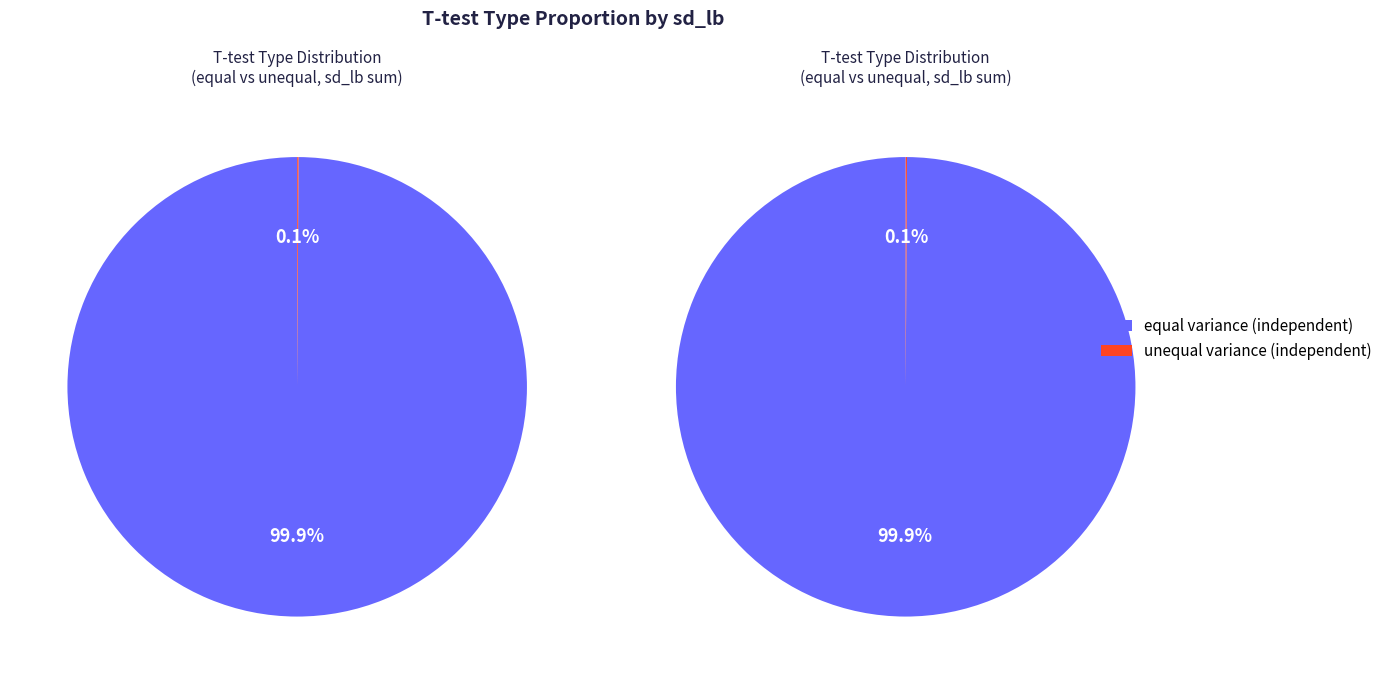

Rank the categories by value from lowest to highest.

unequal variance (independent), equal variance (independent)